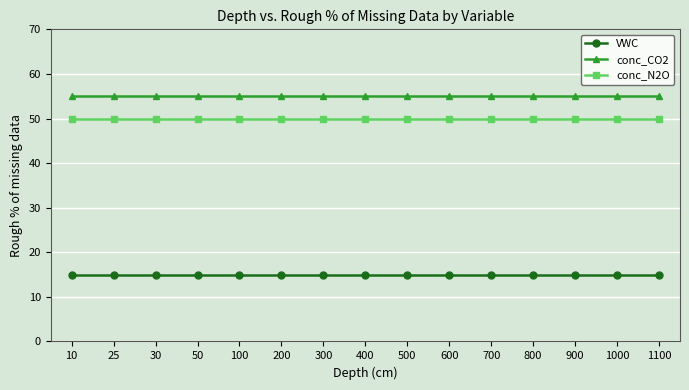

Which series has the largest total across all categories?

conc_CO2